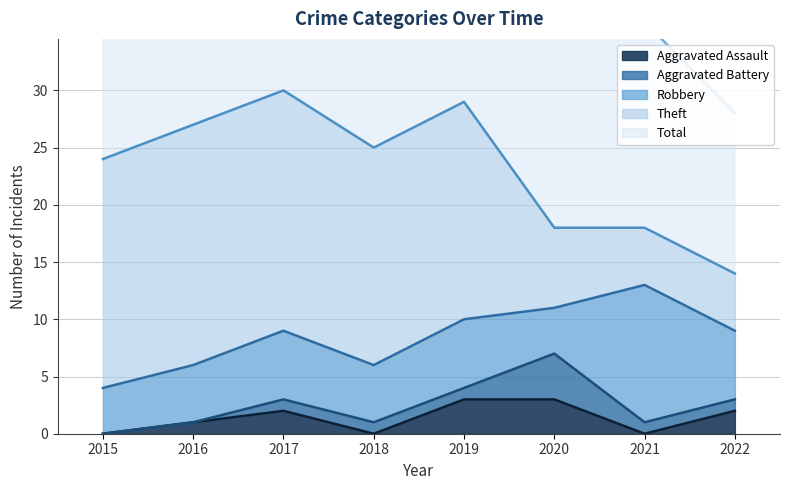

The value of Aggravated Battery at 2019 is 0. True or false?

False